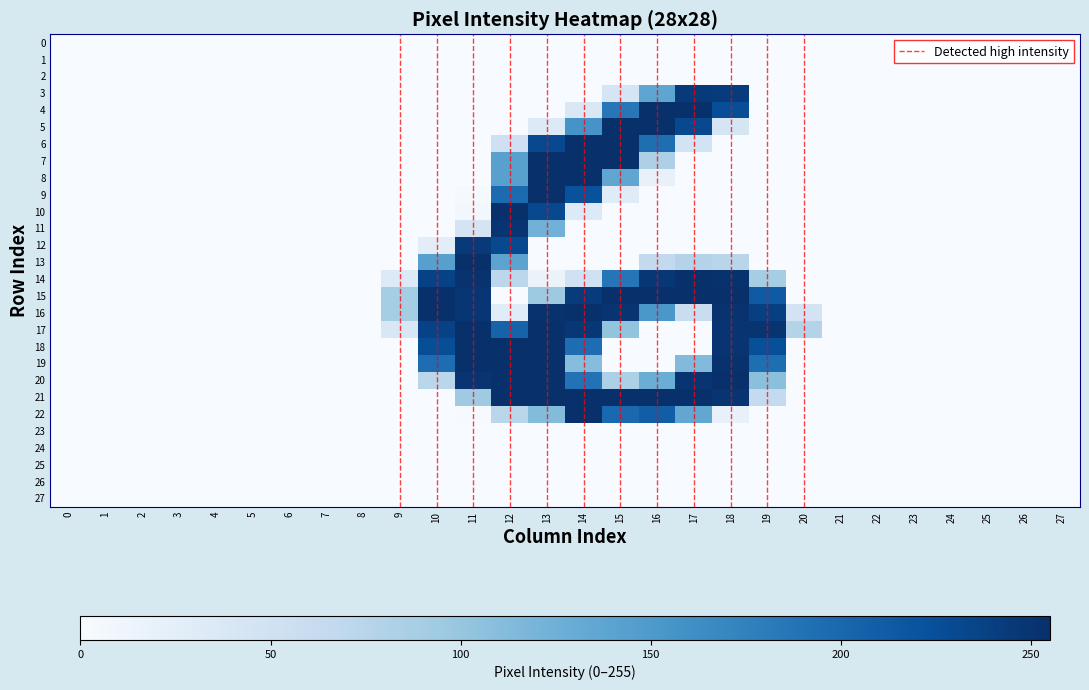

At how many categories does at least one series exceed 158?

10